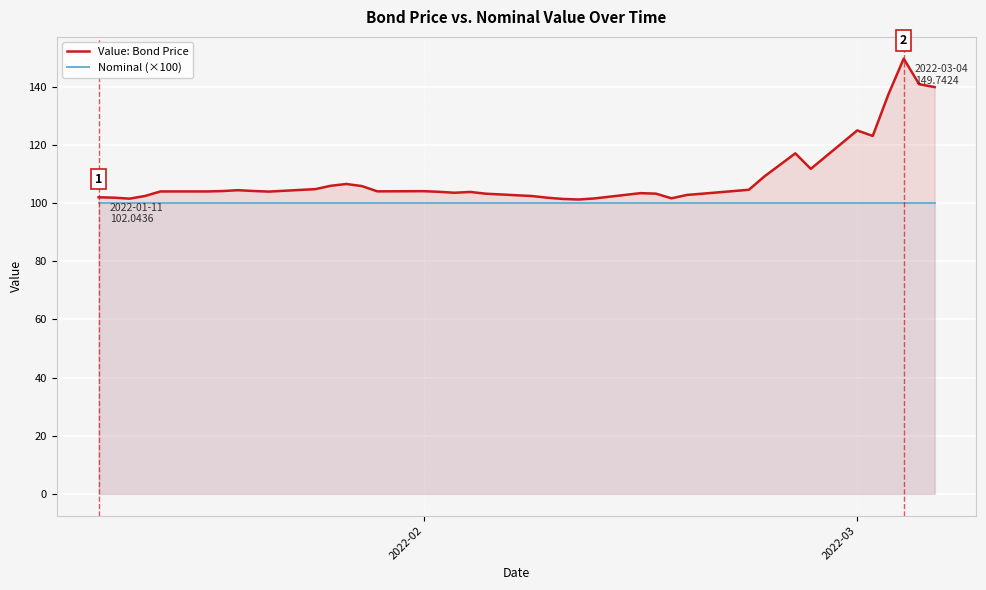

What is the maximum value for Value: Bond Price?

149.7